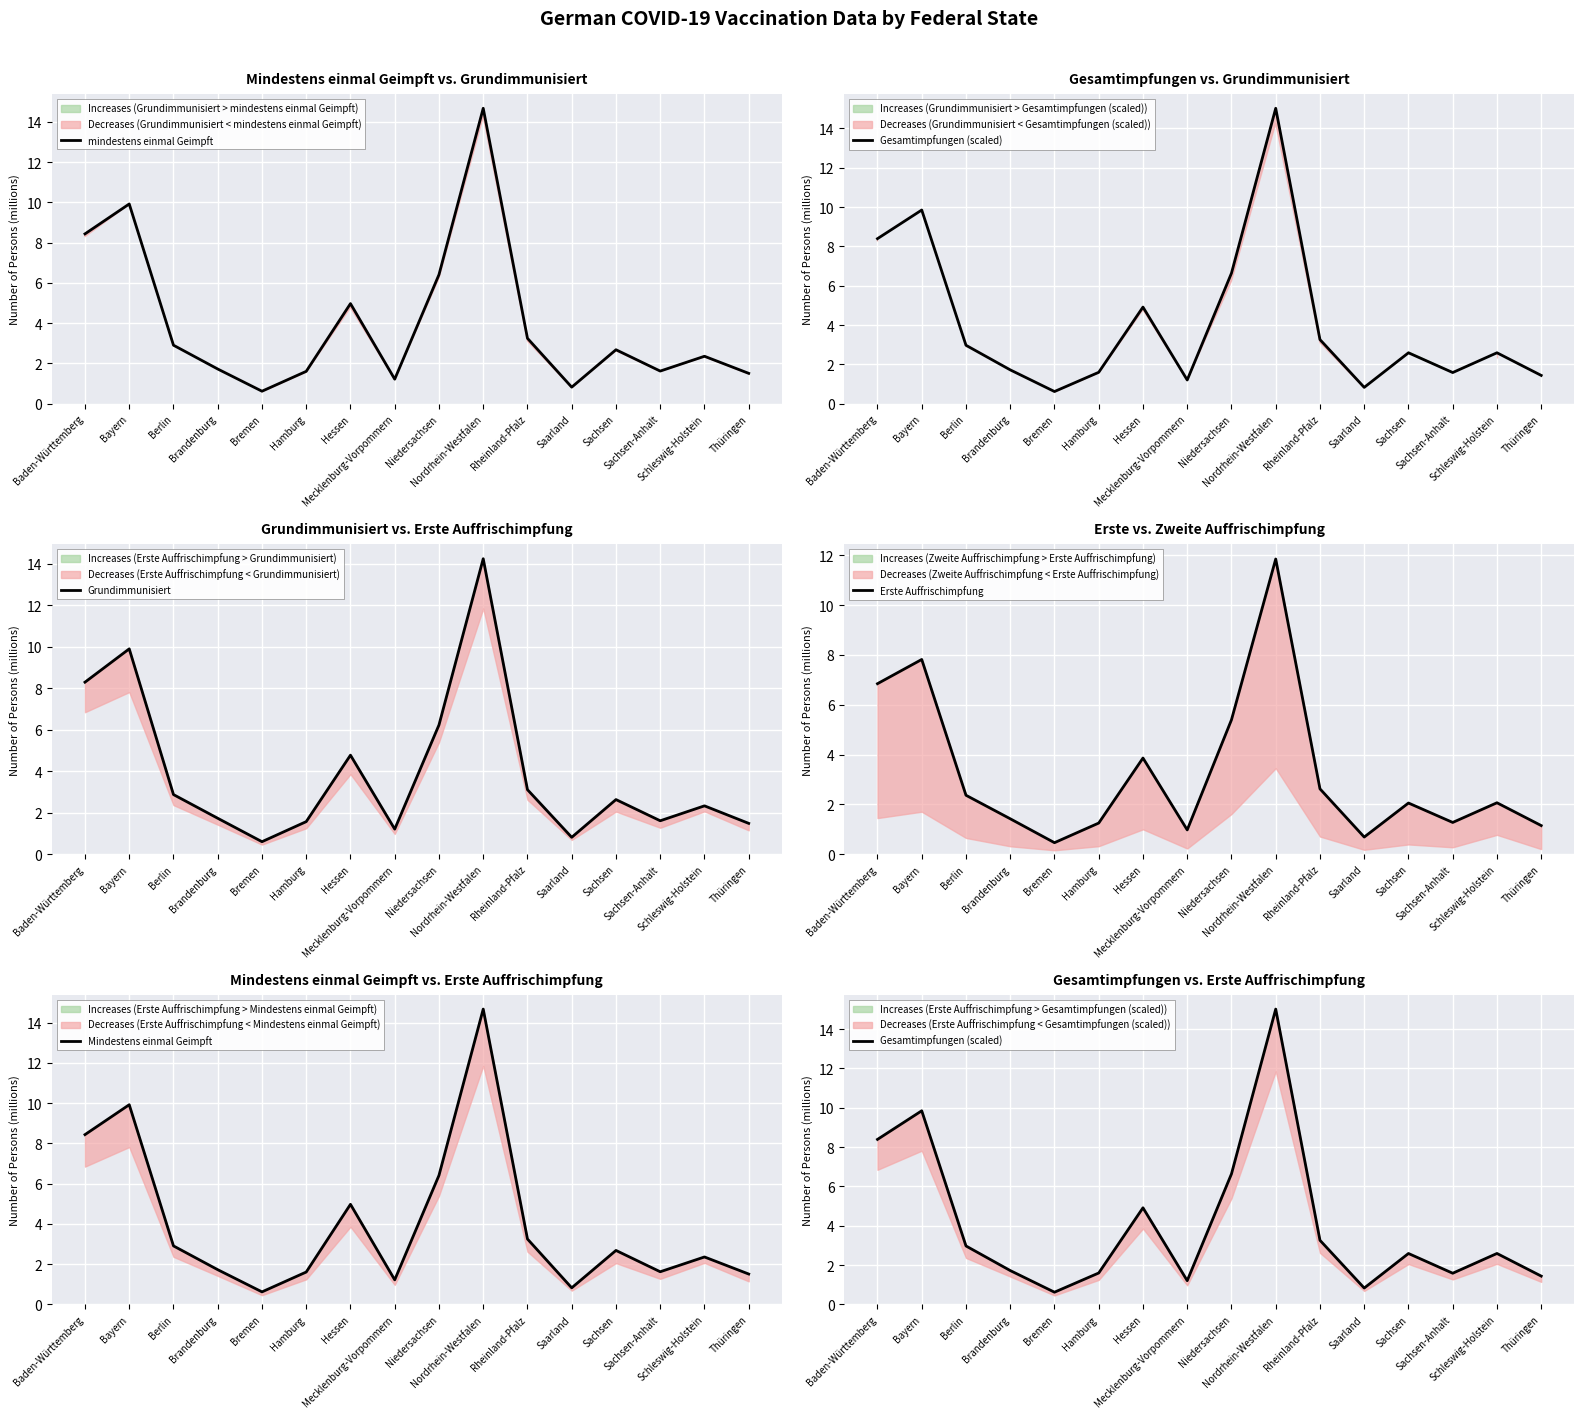

What is the sum of all Gesamtimpfungen (scaled) values?

65.2